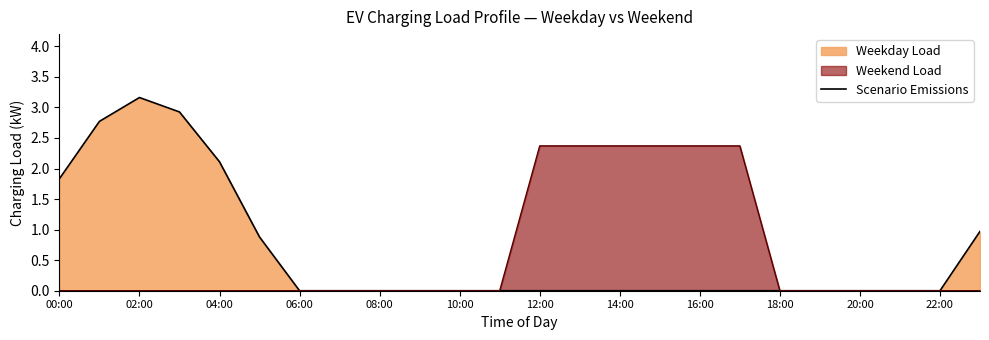

Is it true that Weekend Load equals -0.9 at 08:00?

False